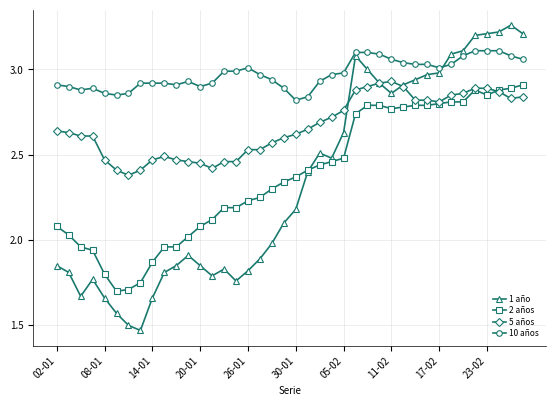

Which series has the largest range (max minus min)?

1 año